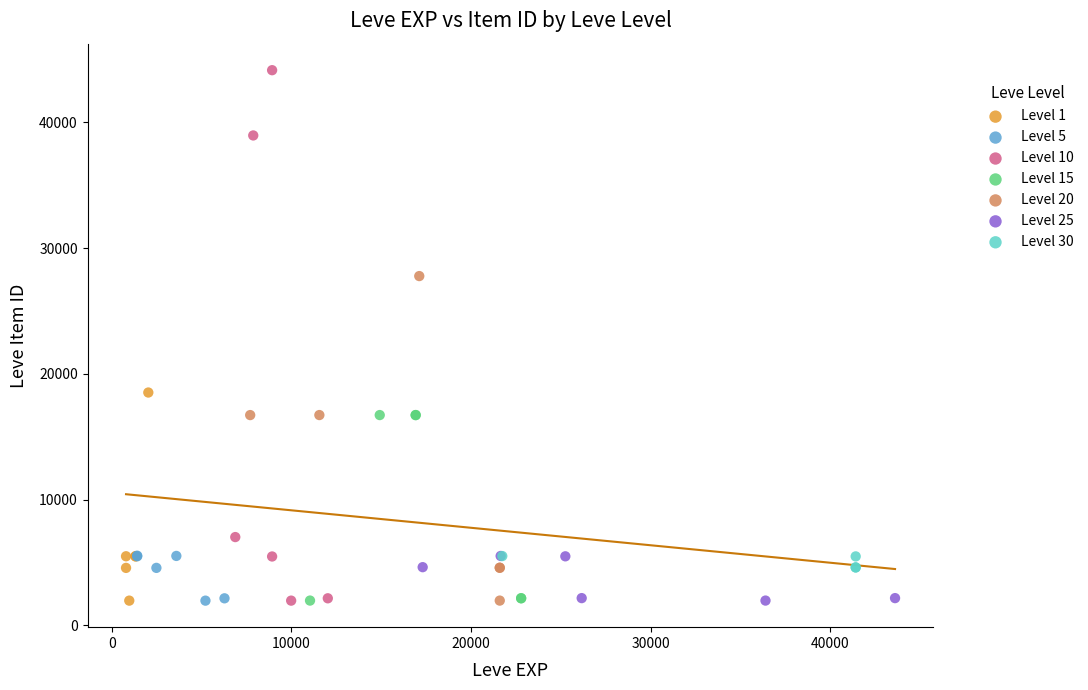

Which series has the widest spread of Y values?

Level 10